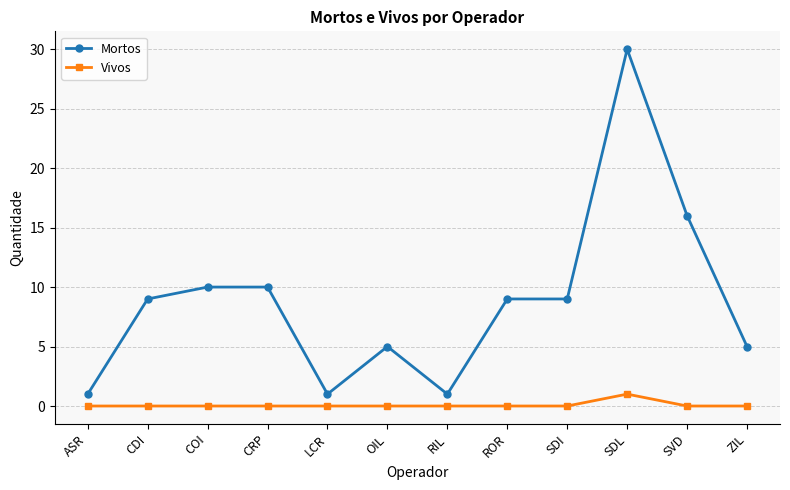

What is the approximate value of Mortos at SDL?

30